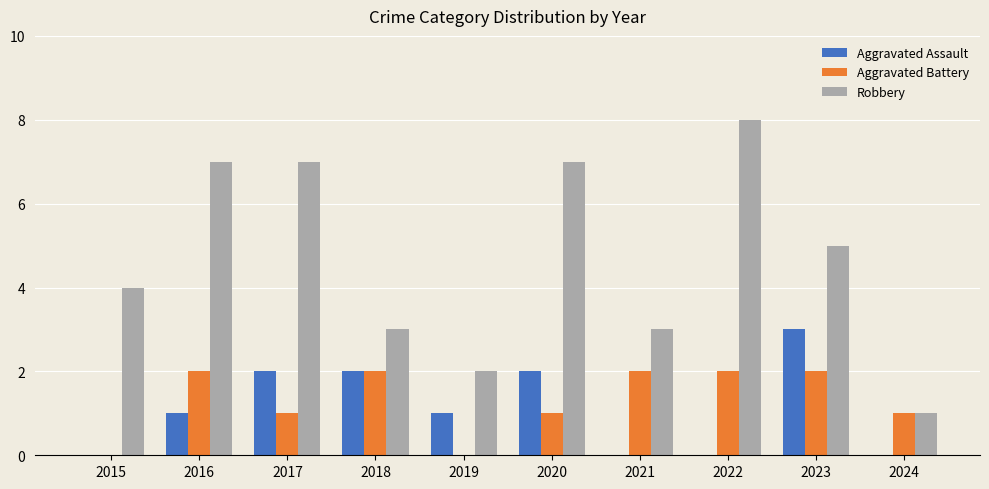

Reading left to right, transcribe all the data shown in this chart.

Aggravated Assault: 0	1	2	2	1	2	0	0	3	0
Aggravated Battery: 0	2	1	2	0	1	2	2	2	1
Robbery: 4	7	7	3	2	7	3	8	5	1